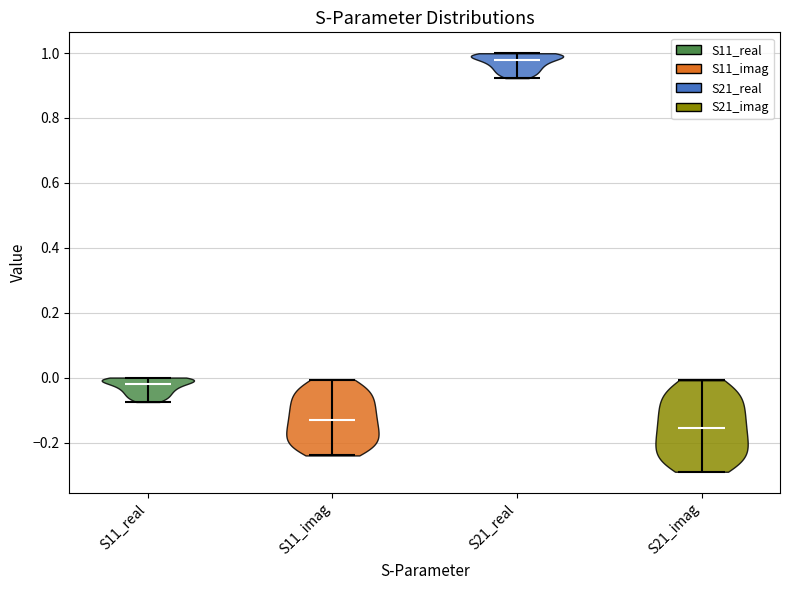

Reading left to right, read every violin against the y-axis: where its median line is, and the lowest and highest points it reaches. The values are not printed on the chart, so give them approximately, as read against the axis.

S11_real: median line -0.02, lowest point -0.08, highest point 0.00
S11_imag: median line -0.14, lowest point -0.24, highest point 0.00
S21_real: median line 0.98, lowest point 0.92, highest point 1.00
S21_imag: median line -0.16, lowest point -0.28, highest point 0.00